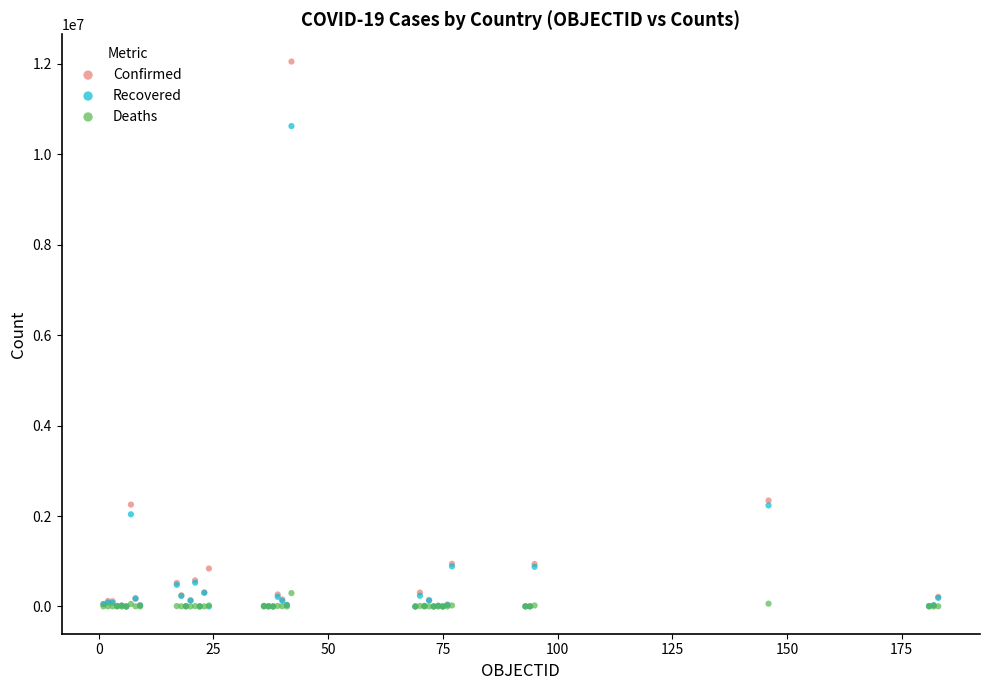

Which series has the widest spread of Y values?

Confirmed